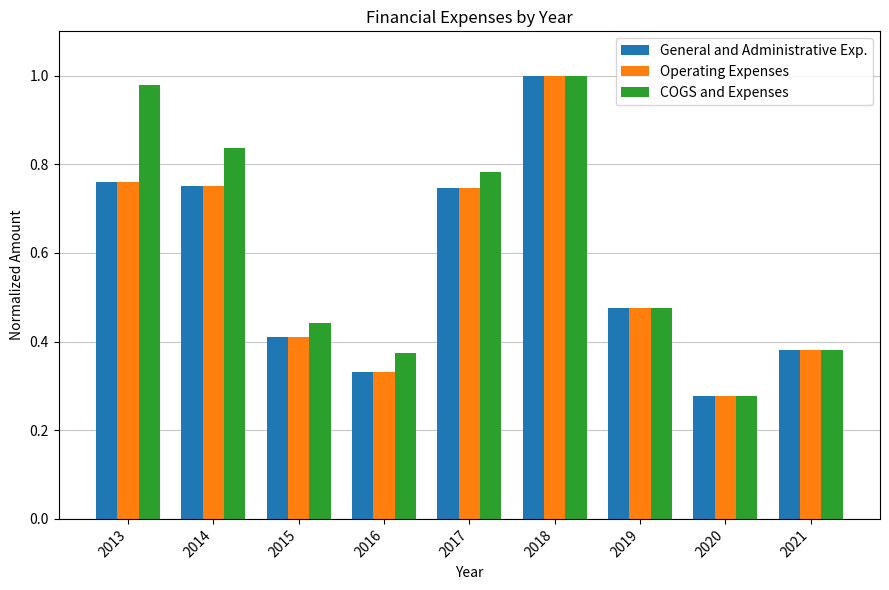

Count the number of data series in this chart.

3